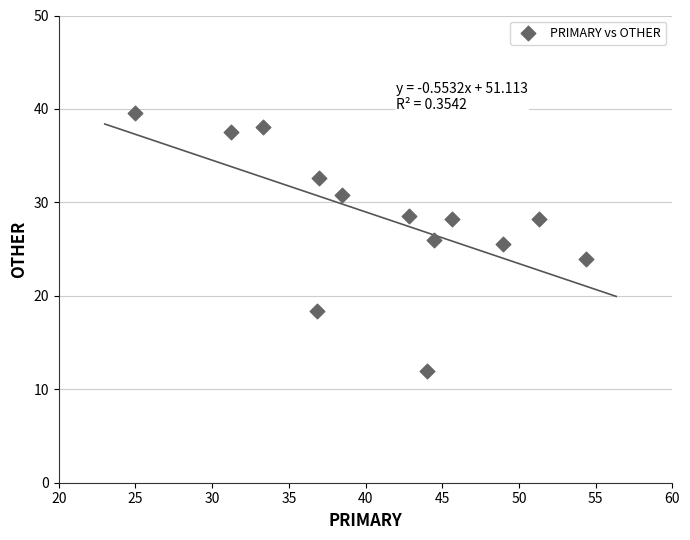

What is the range of Y values (max minus min)?

27.6